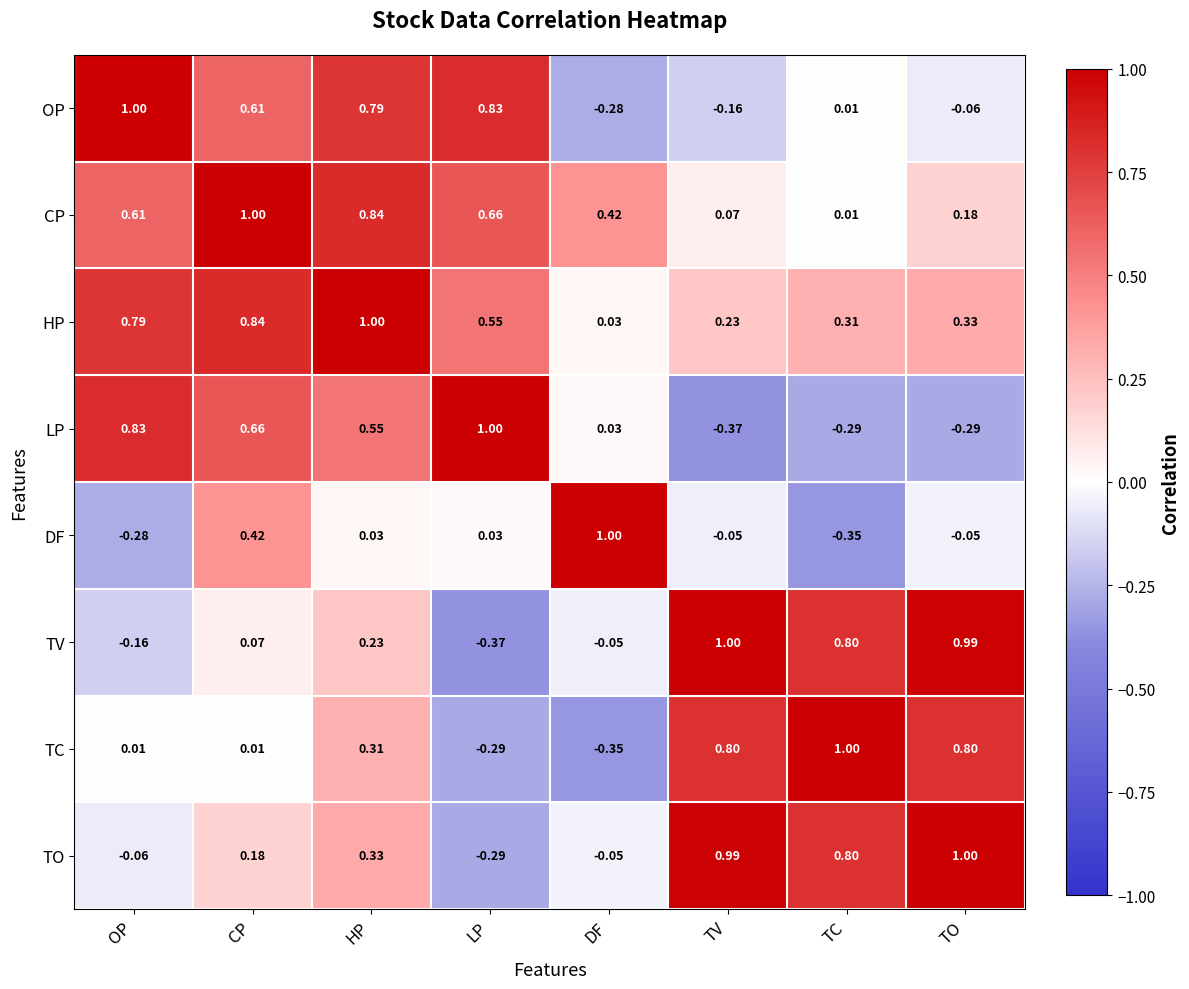

How many values in the TO series exceed 0?

5